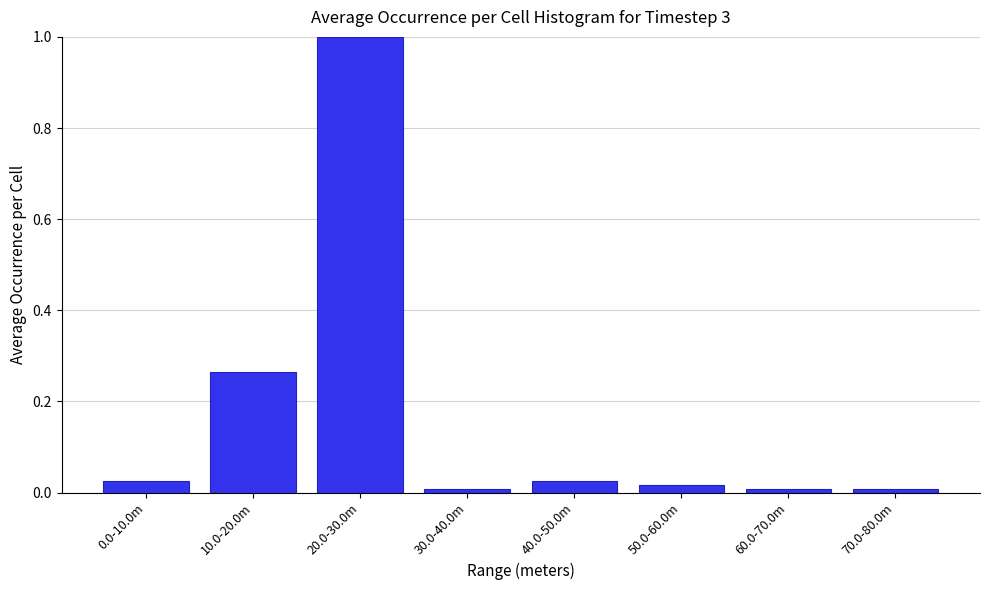

What is the label of the 7th bar from the right?

10.0-20.0m